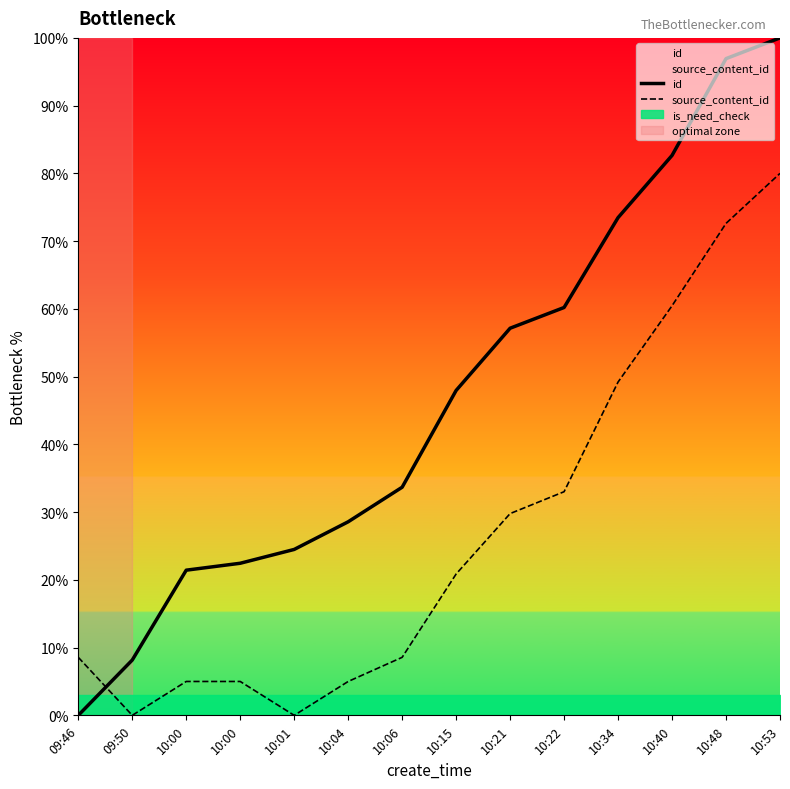

What is the label of the 1st point from the left?

09:46